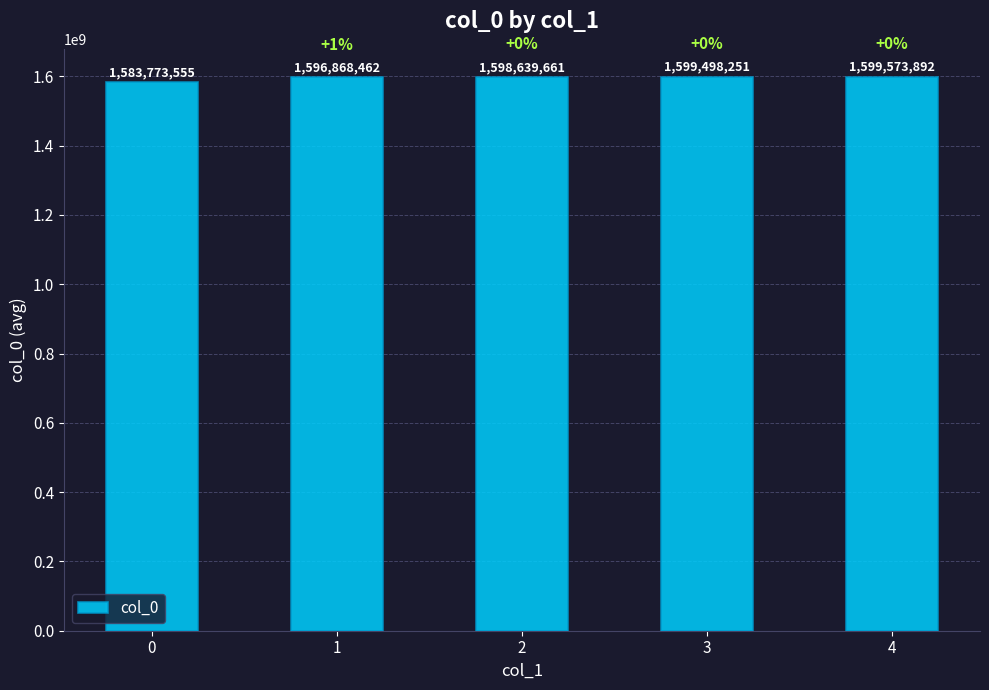

How many data points are less than 1598639661?

2